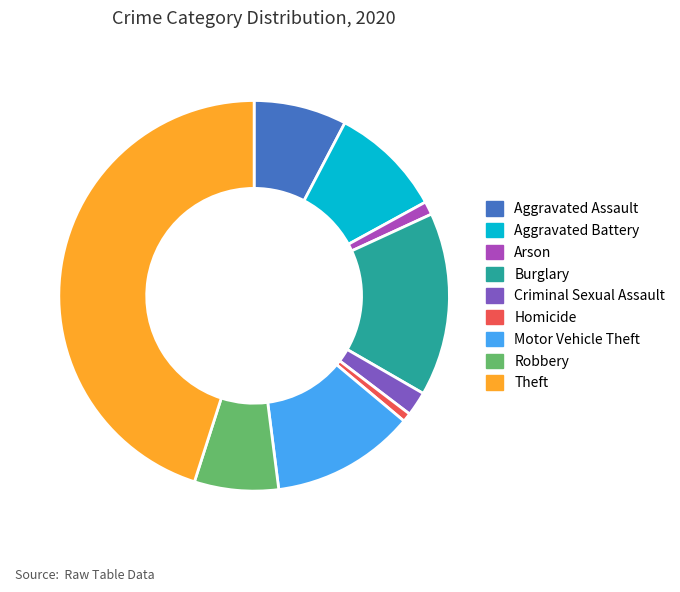

Does Arson account for over 50% of the chart?

No